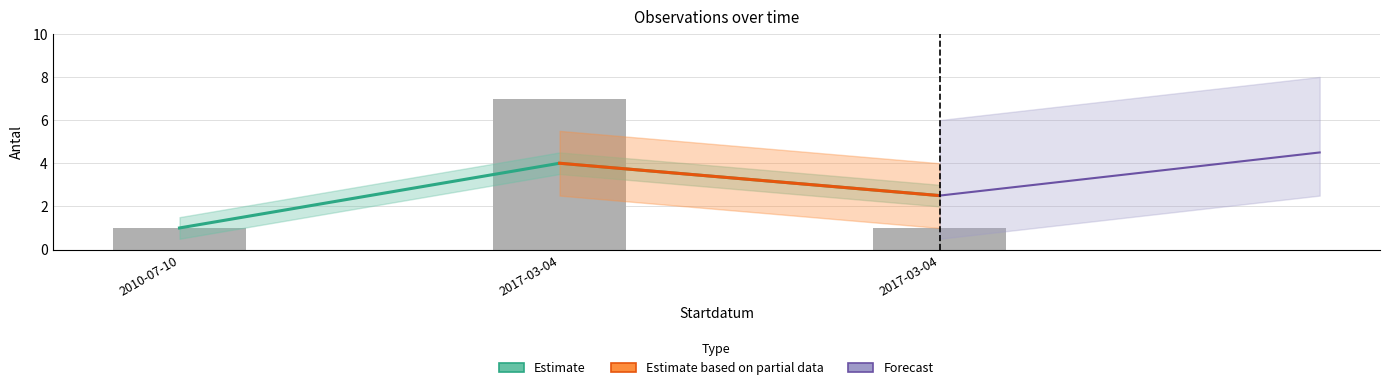

What is the minimum value for Antal?

1.0